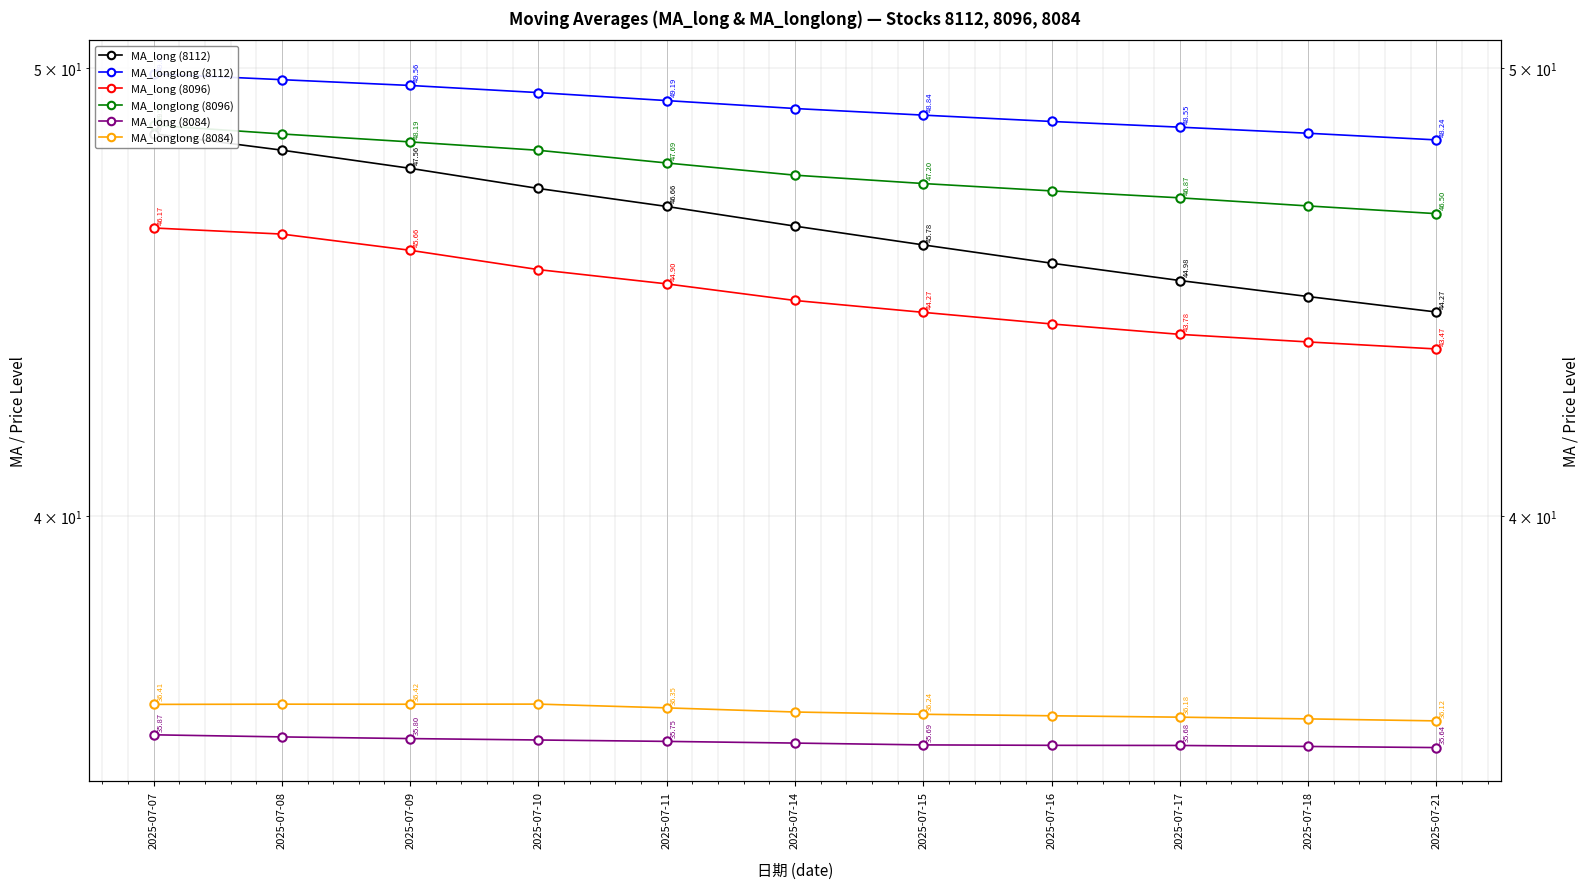

Between 2025-07-14 and 2025-07-16, which series saw the biggest shift?

MA_long (8112)